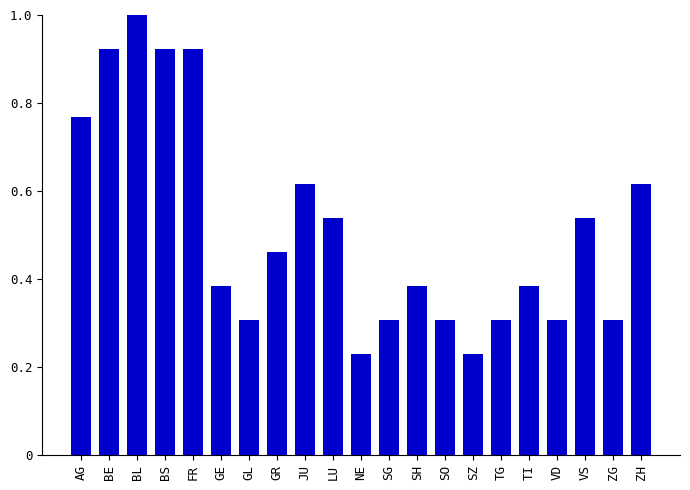

What is the sum of all values?

10.8